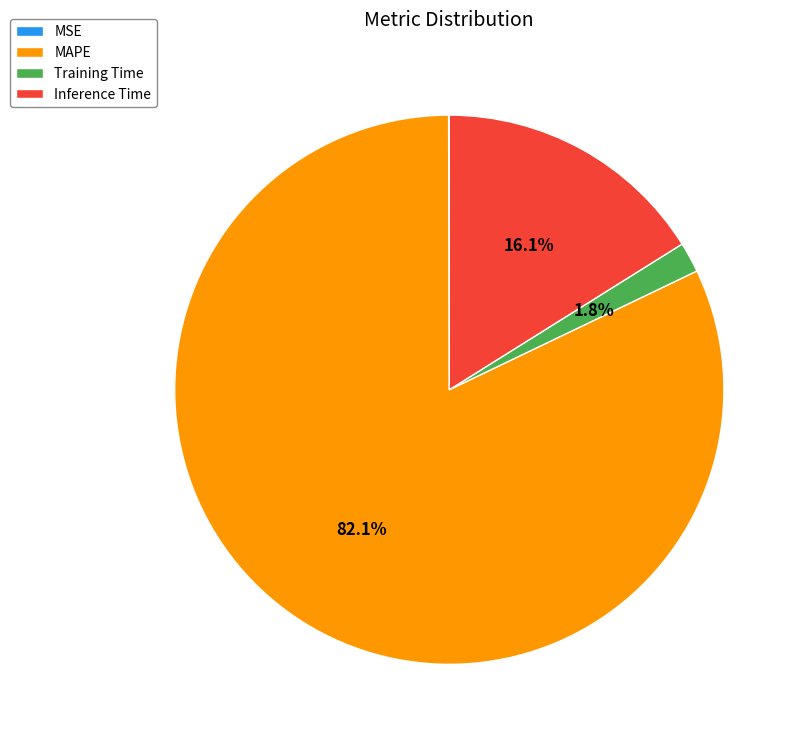

Is there a majority slice in this chart?

Yes